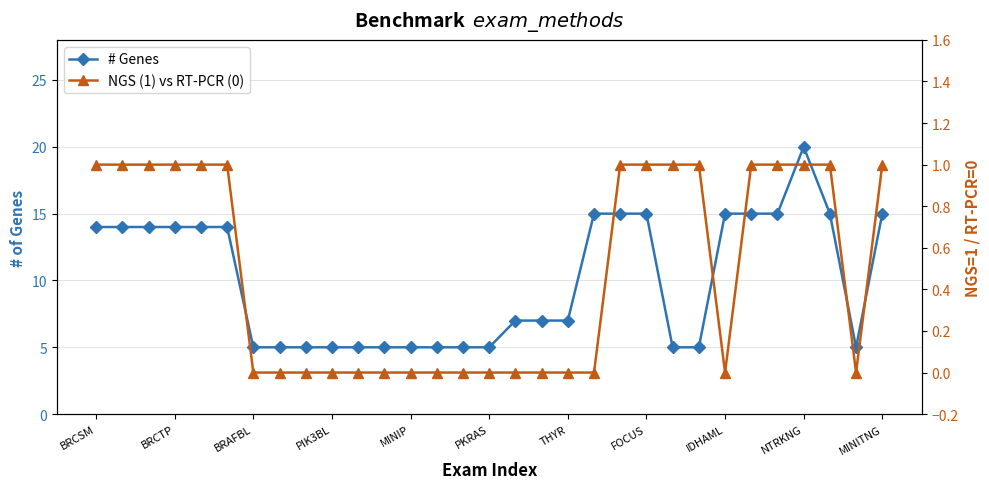

How many lines are shown in the chart?

2